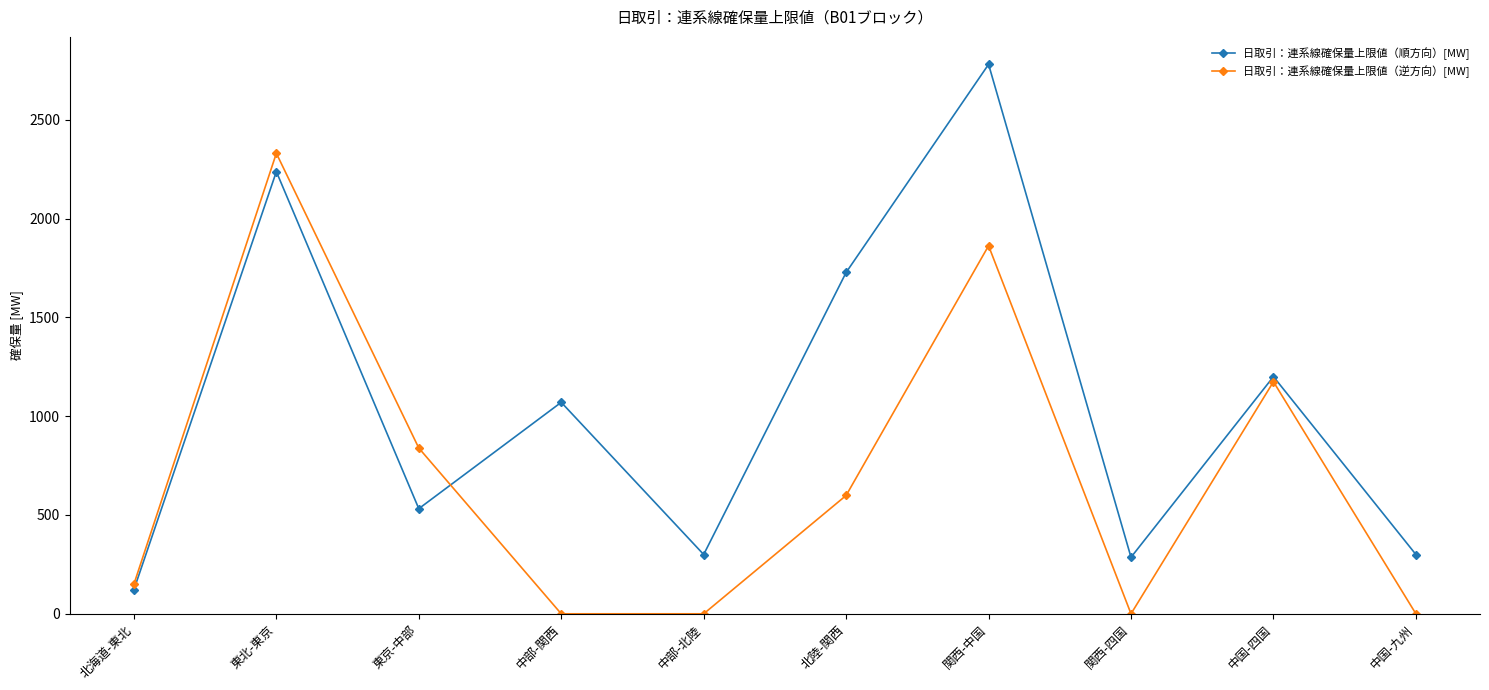

Where do 日取引：連系線確保量上限値（順方向）[MW] and 日取引：連系線確保量上限値（逆方向）[MW] first cross each other?

東京-中部 and 中部-関西